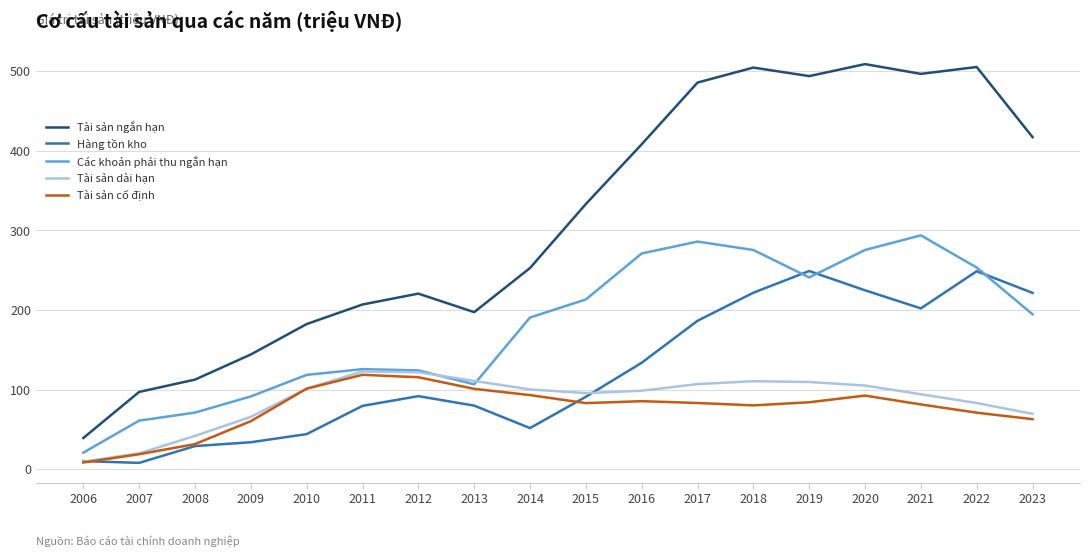

What is the spread (max minus min) of values at 2020?

416.4